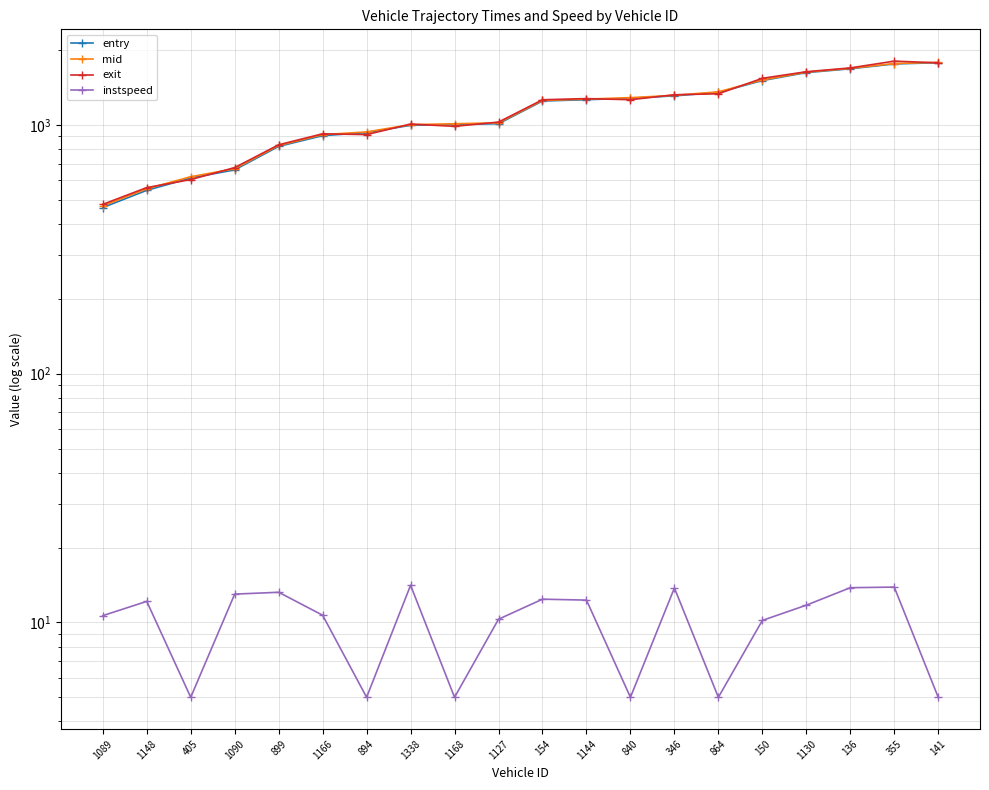

What is the greatest value displayed?

1806.0